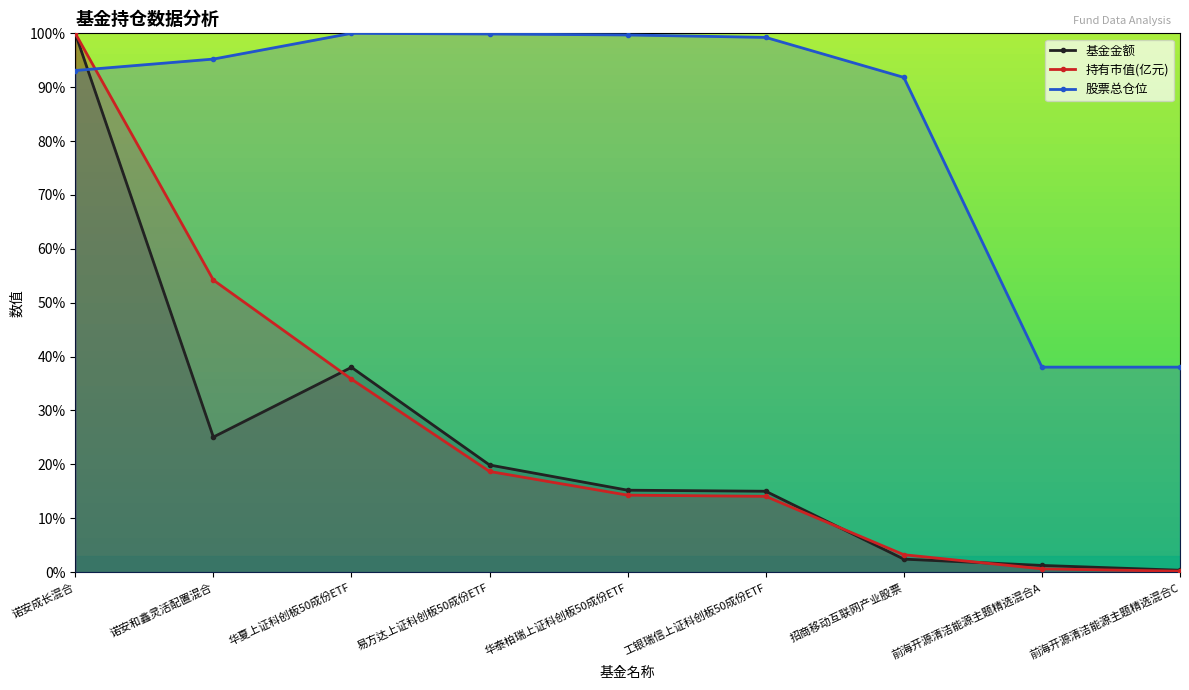

What is the label of the 2nd point from the left?

诺安和鑫灵活配置混合